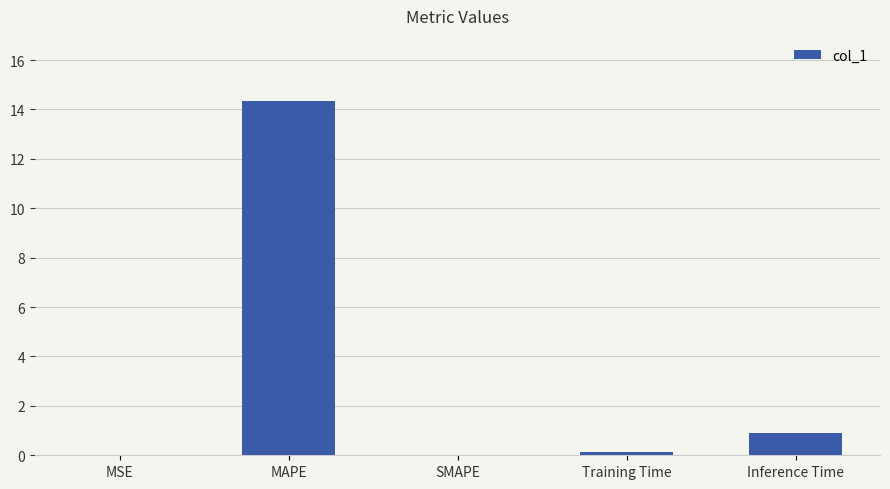

What is the sum of all values?

15.4